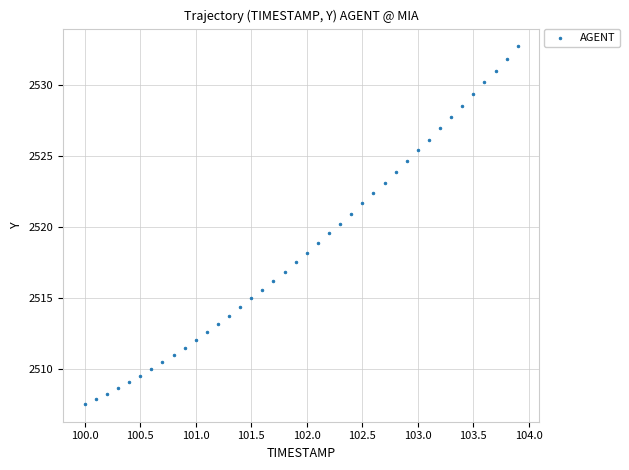

What is the range of X values (max minus min)?

3.9